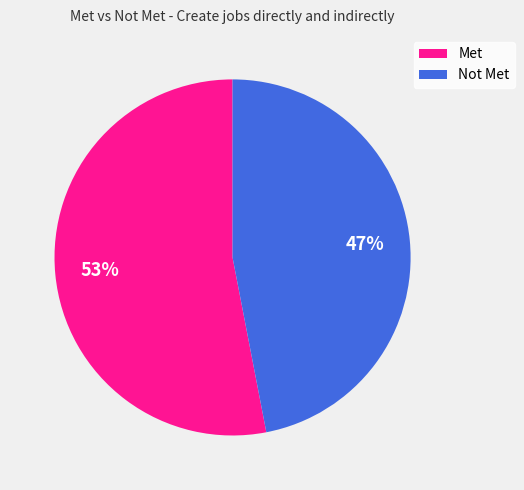

To the nearest percent, what percentage of the pie is Met?

53%